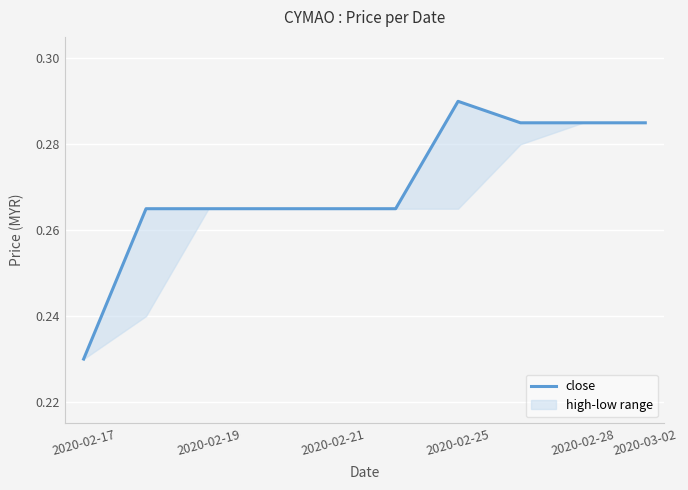

True or false: the data shows 0.3 at 2020-02-21.

True